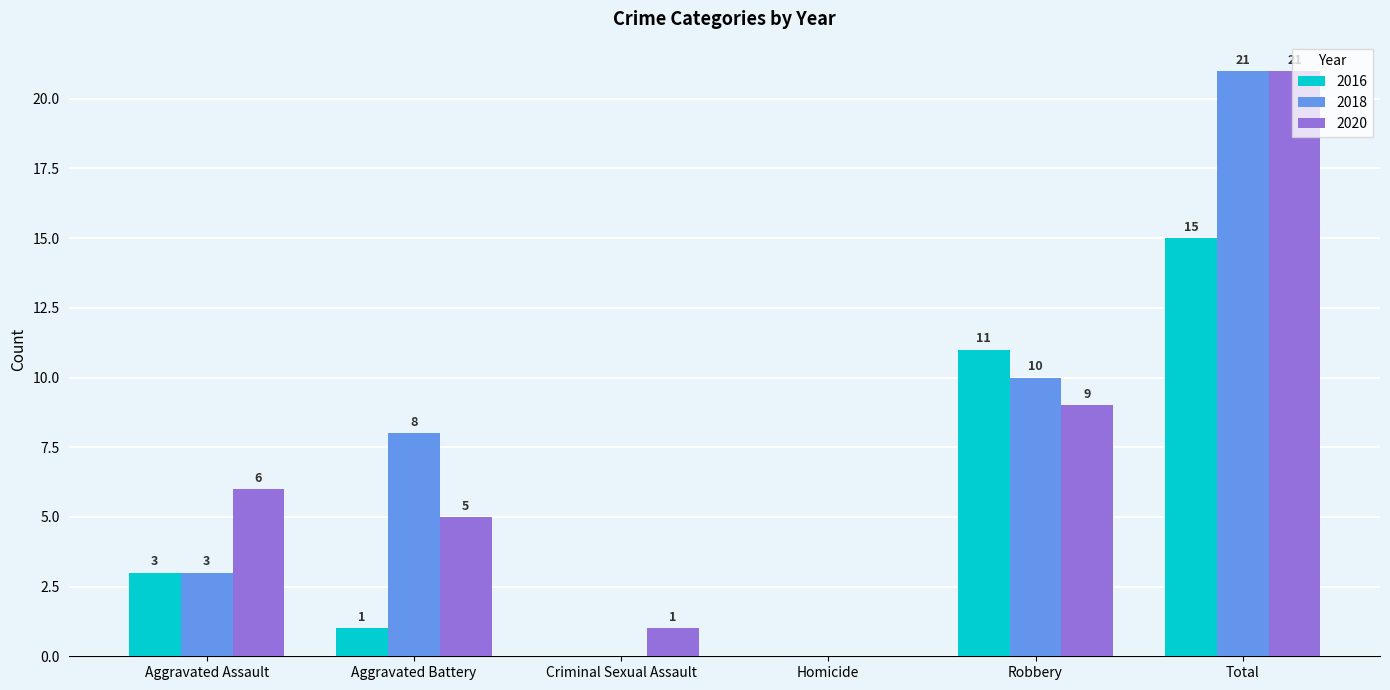

What is the total value across all series at Aggravated Assault?

12